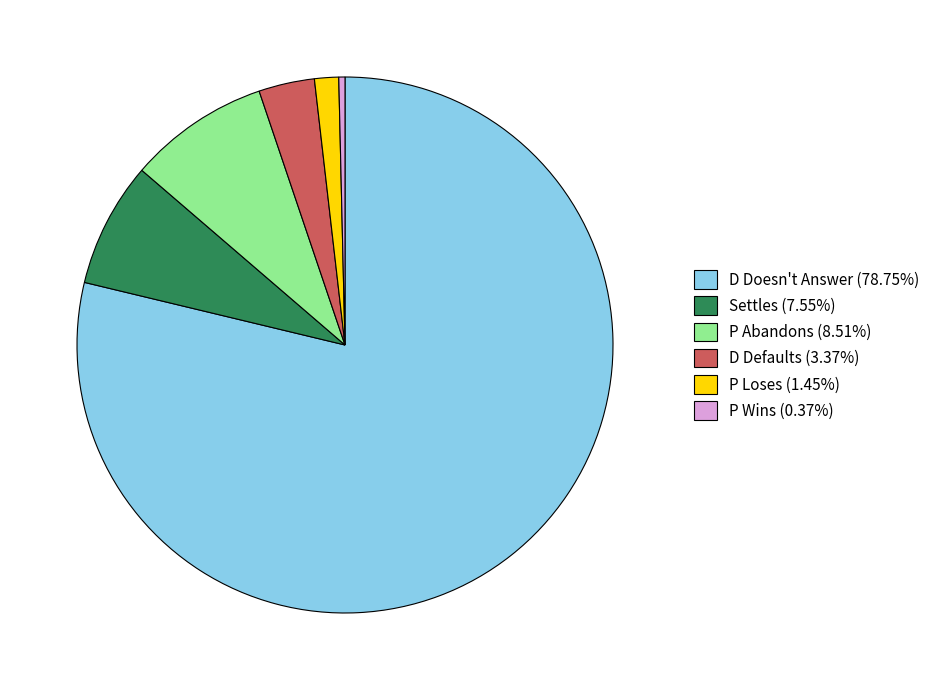

Do Settles (7.55%) and P Abandons (8.51%) together represent more than half of the pie?

No